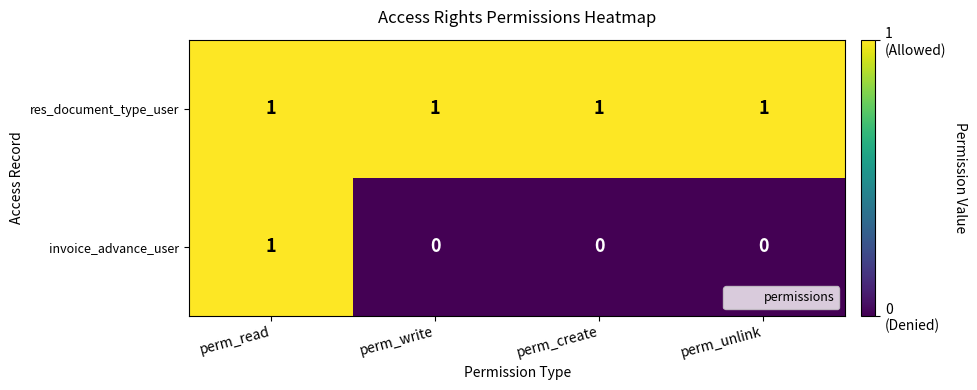

How many positive values does the invoice_advance_user series have?

1